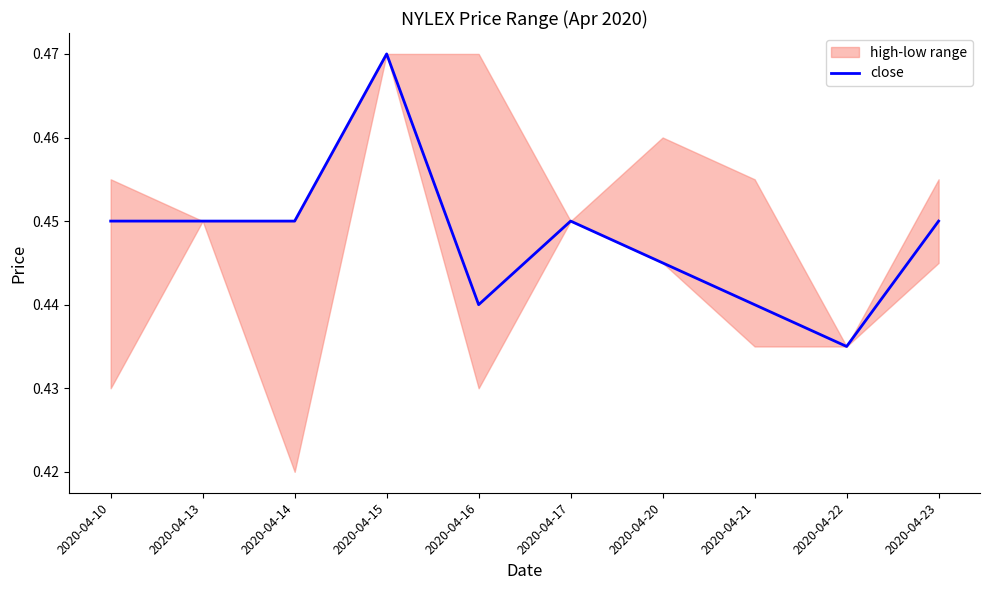

At which category does the chart reach its peak across all series?

2020-04-15